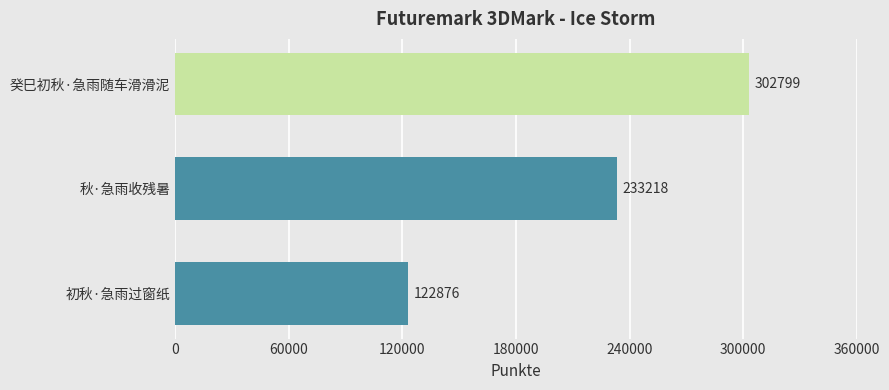

Reading bottom to top, transcribe all the data shown in this chart.

122876	233218	302799